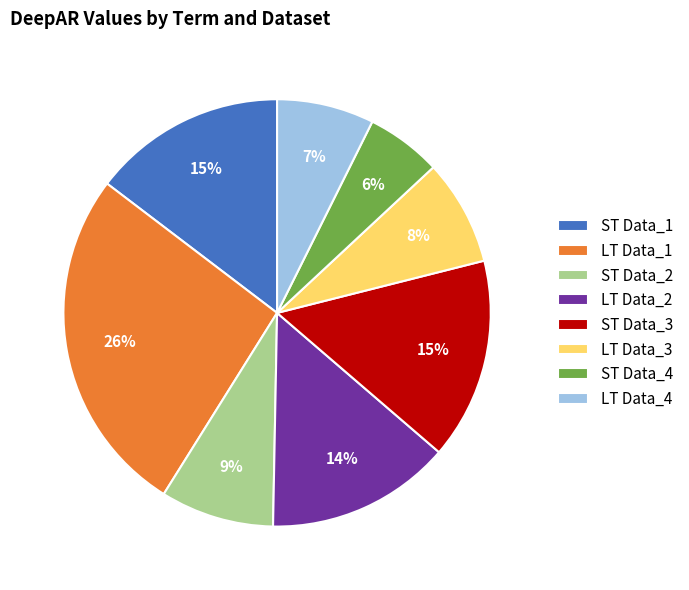

Which has a higher value, LT Data_2 or ST Data_1?

ST Data_1